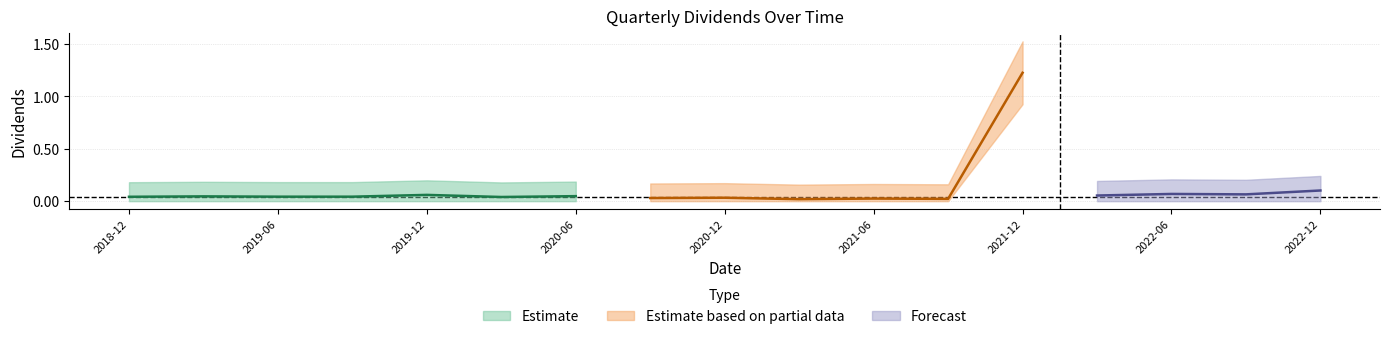

Does the chart display data point markers on the line(s)?

No